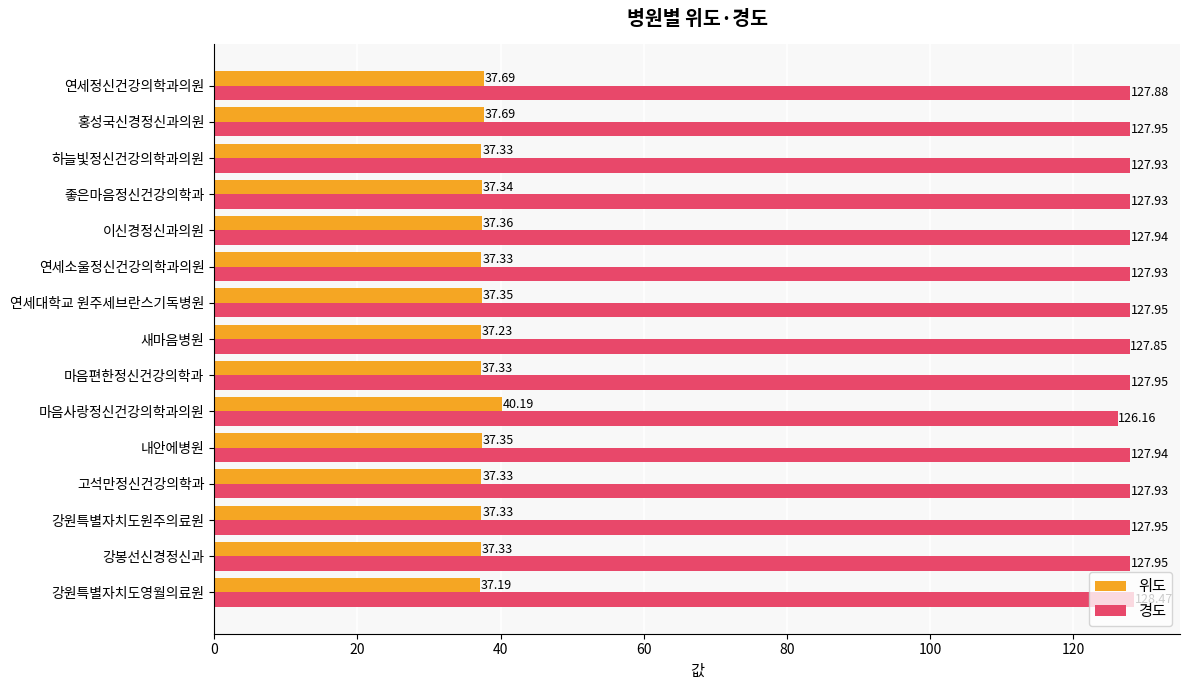

How many distinct data groups are displayed?

2